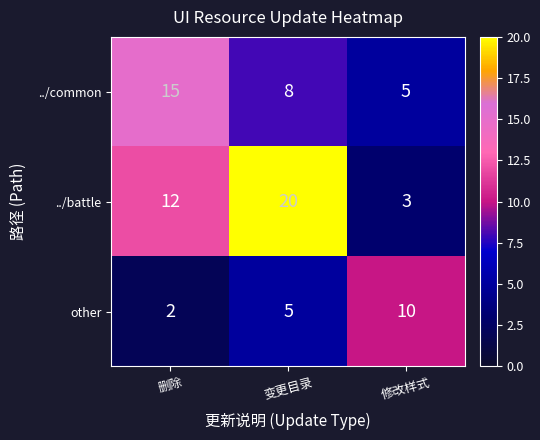

At which label does ../battle reach its peak?

变更目录